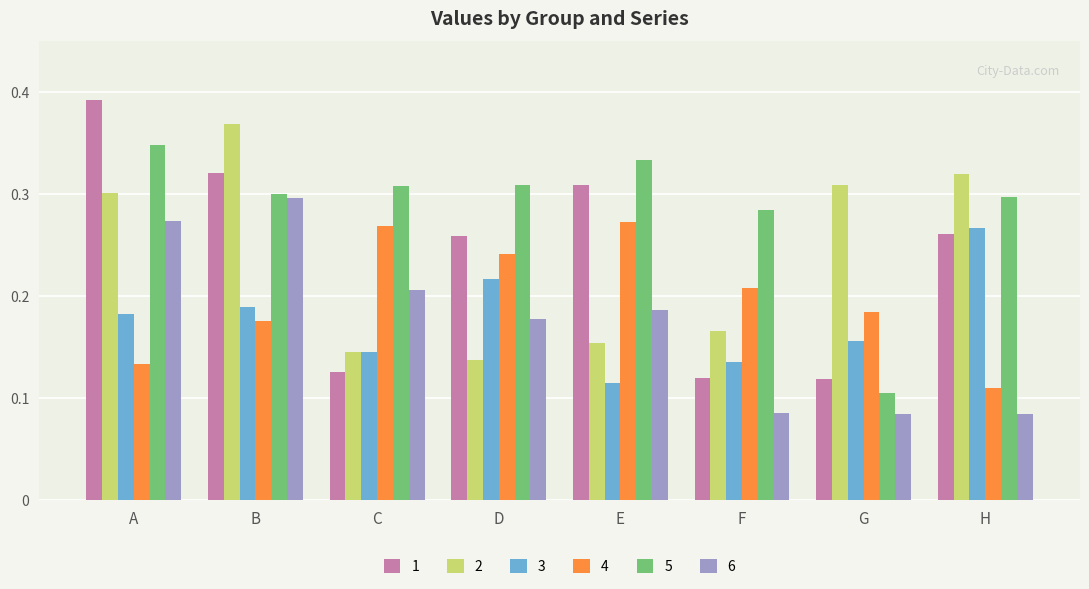

How many bars are there in each group?

6